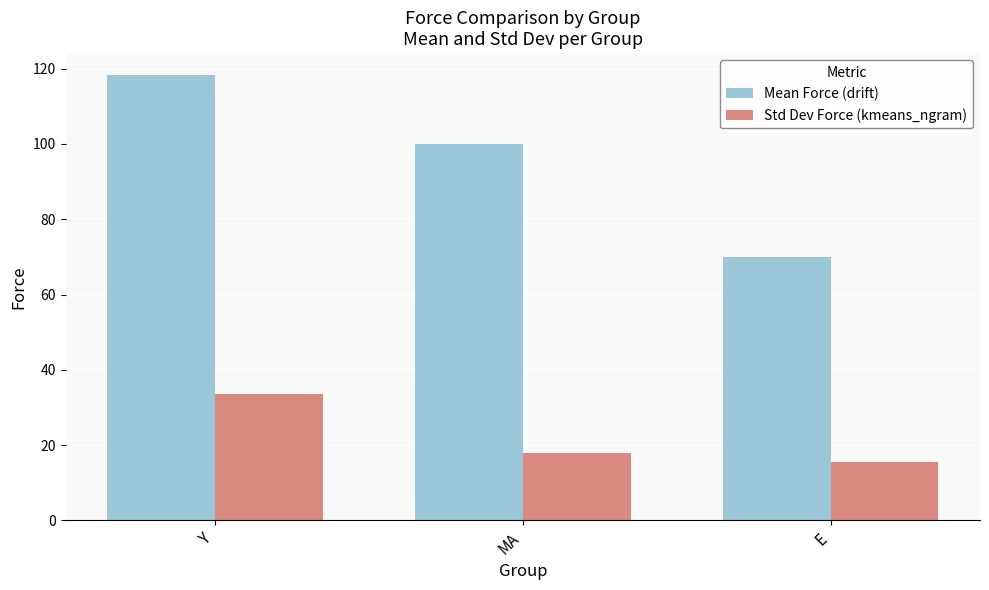

Where does the Mean Force (drift) series first go above 100?

Y